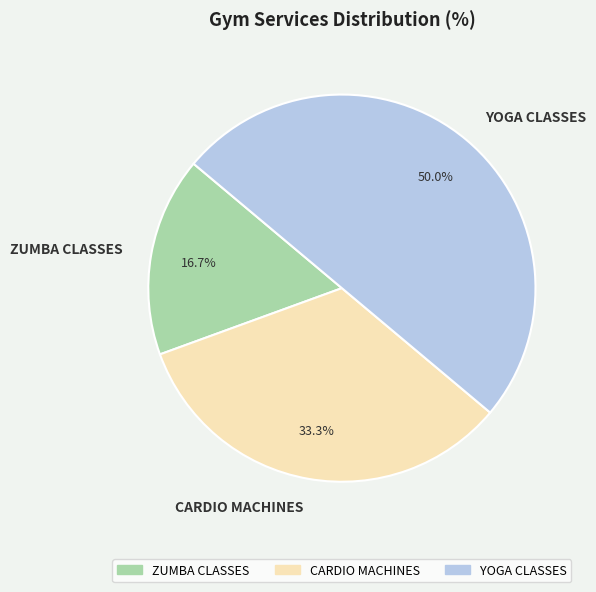

Rank the categories by value from highest to lowest.

YOGA CLASSES, CARDIO MACHINES, ZUMBA CLASSES